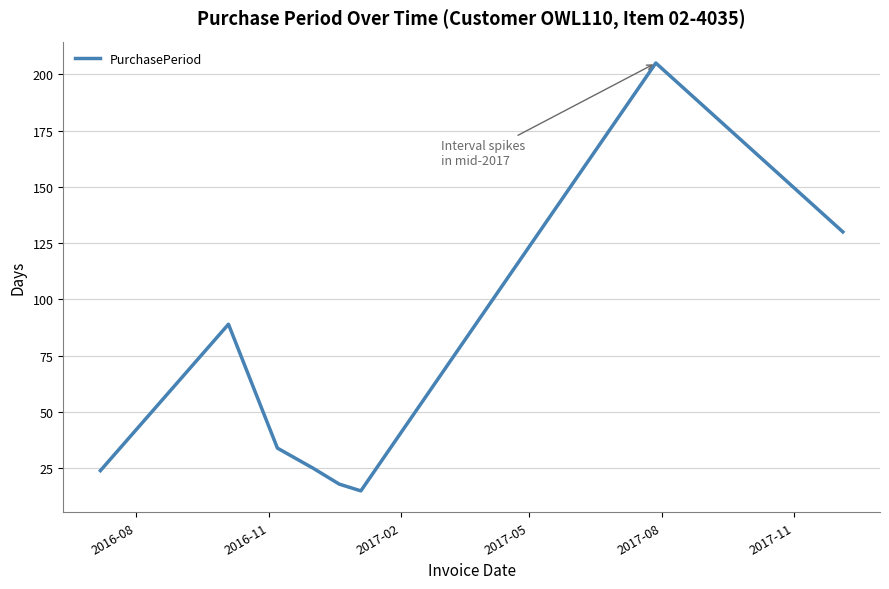

Reading left to right, list all the values displayed in this chart.

24	89	34	25	18	15	205	130